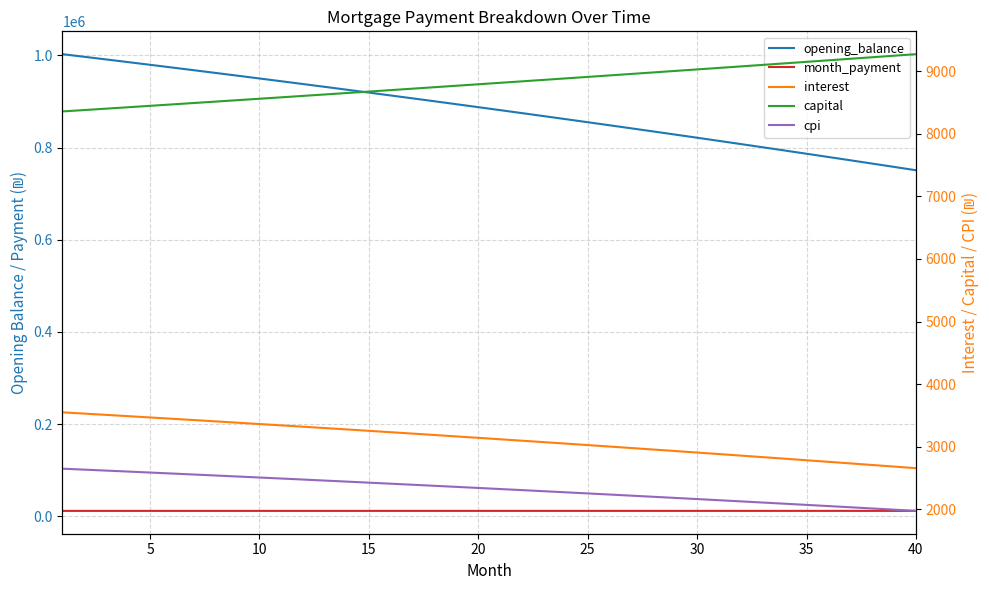

What is the highest value of the capital series?

9270.0